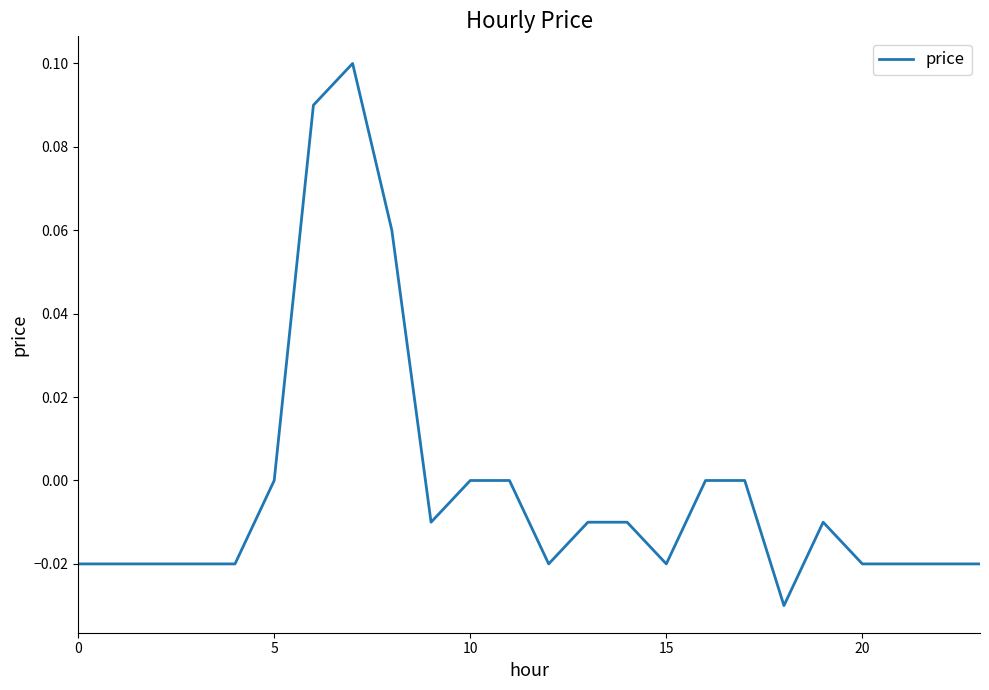

Where is the first local minimum?

9